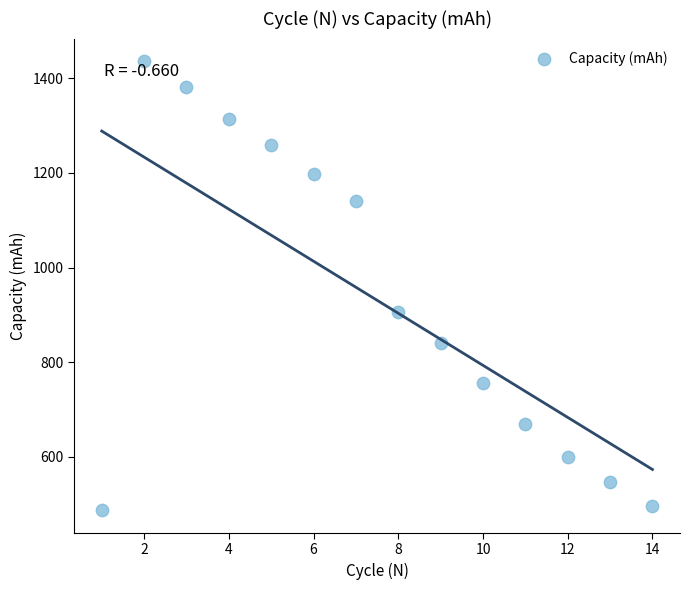

What is the range of X values (max minus min)?

13.0